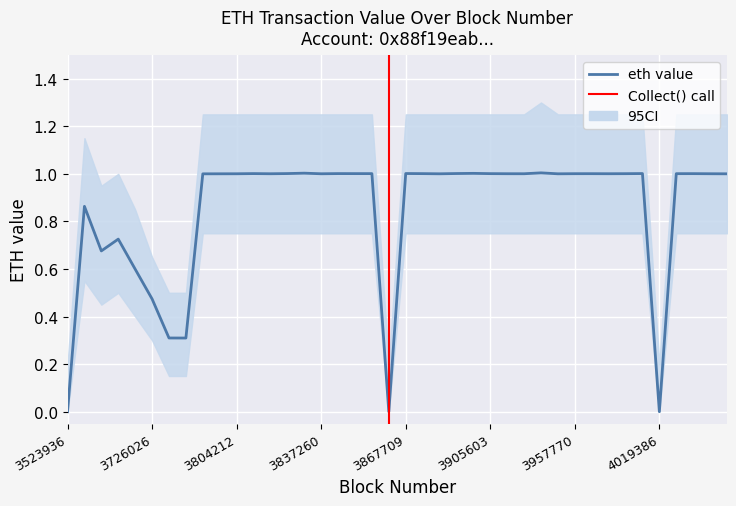

What is the approximate value at 6?

0.3